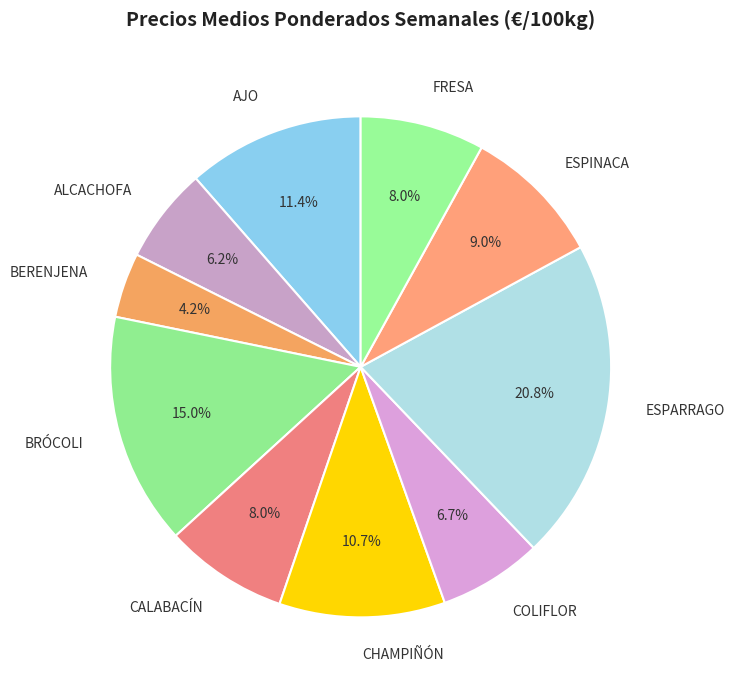

Is it true that ESPINACA is 9% of the pie?

True